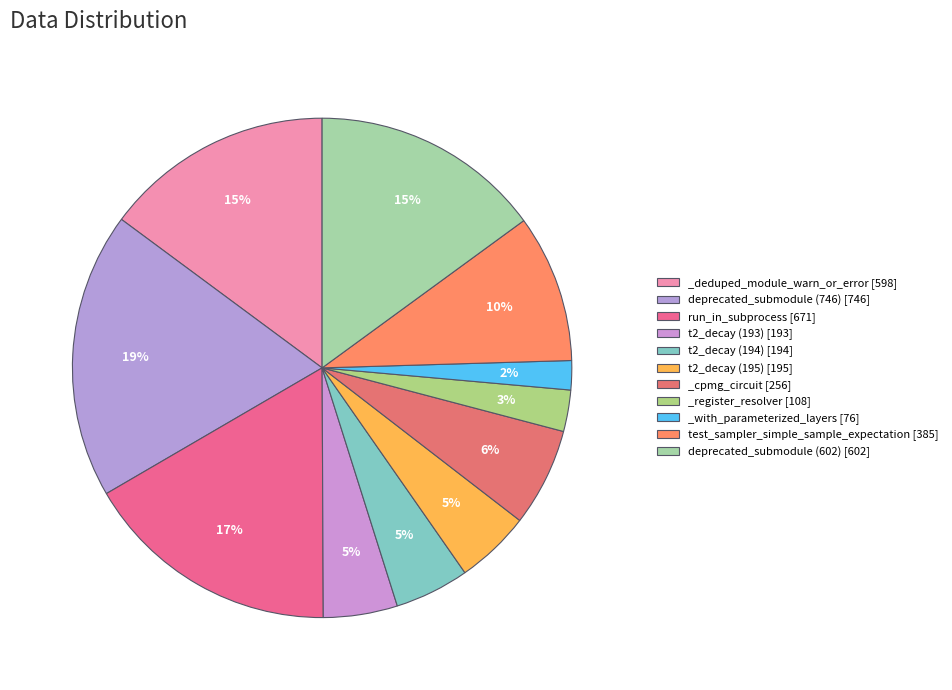

To the nearest percent, what is the difference between the t2_decay (195) and run_in_subprocess slice percentages?

12%